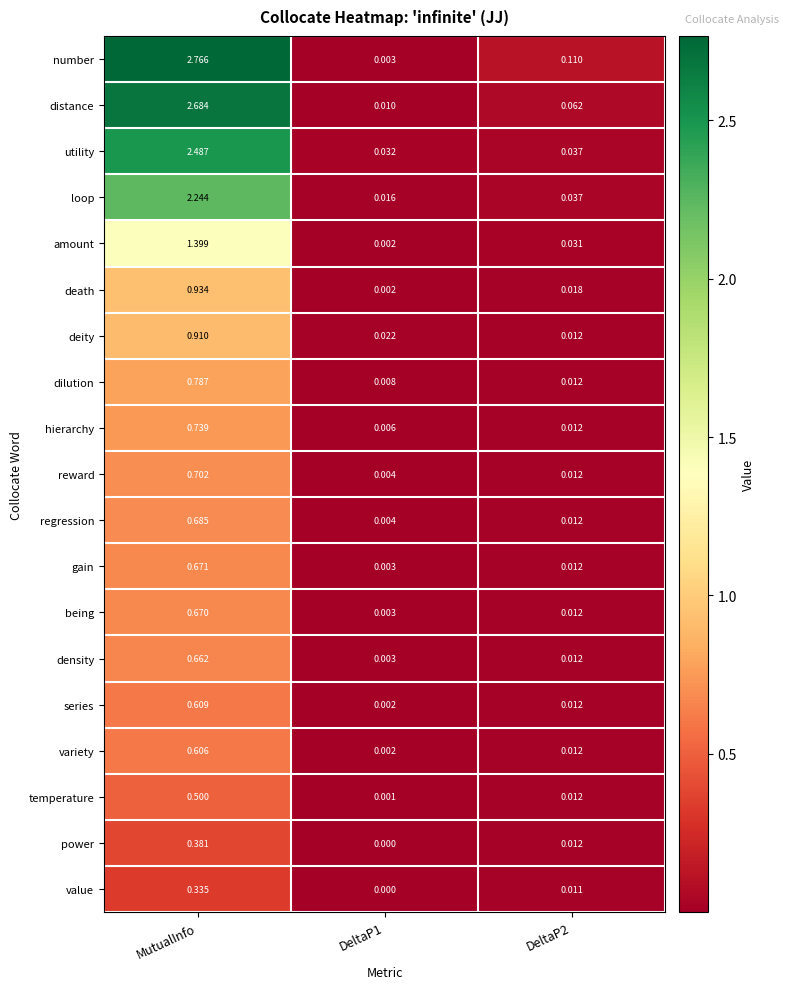

Which category has the lowest value across all series?

DeltaP1